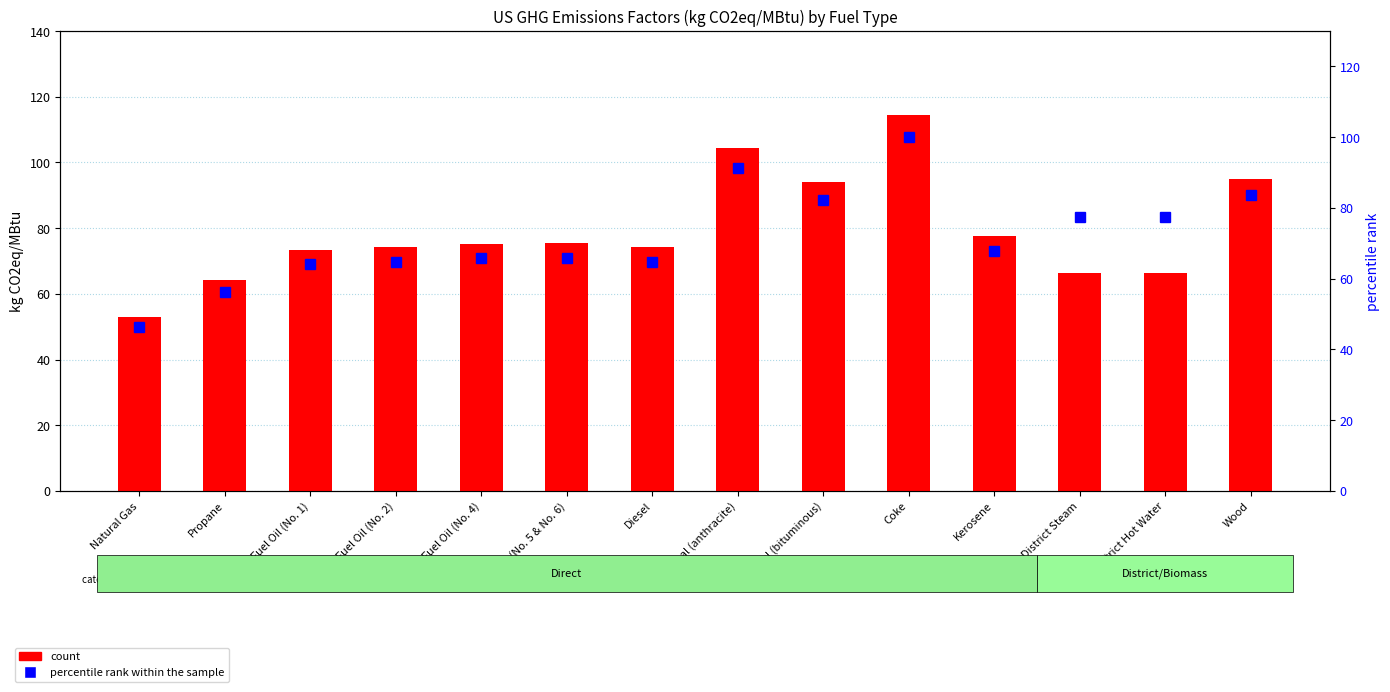

What is the difference between the percentile rank within the sample values at Diesel and Coal (bituminous)?

17.4